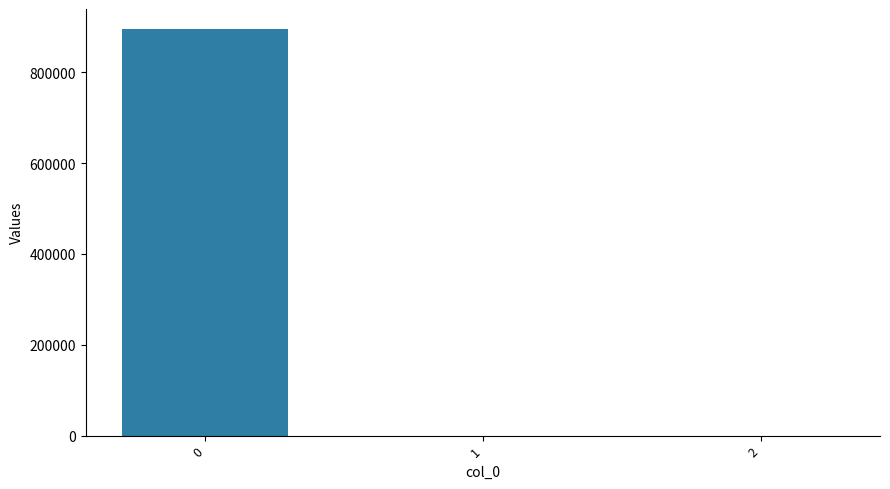

Does the chart contain stacked bars?

No